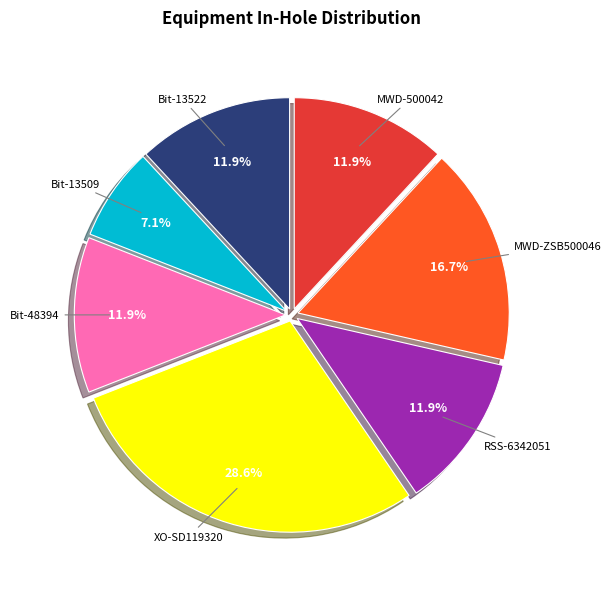

Approximately how many times larger is the value at RSS-6342051 compared to Bit-13522?

1.0